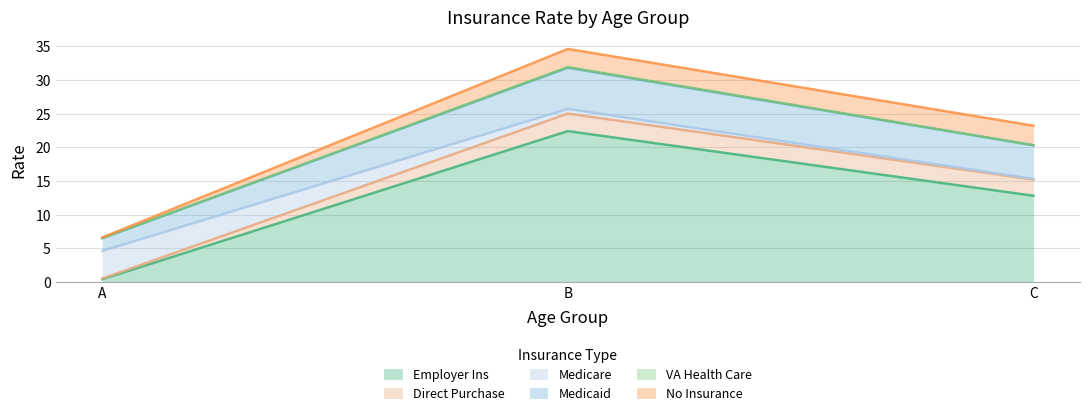

At B, list the series in order from smallest to largest.

VA Health Care, Medicare, Direct Purchase, No Insurance, Medicaid, Employer Ins